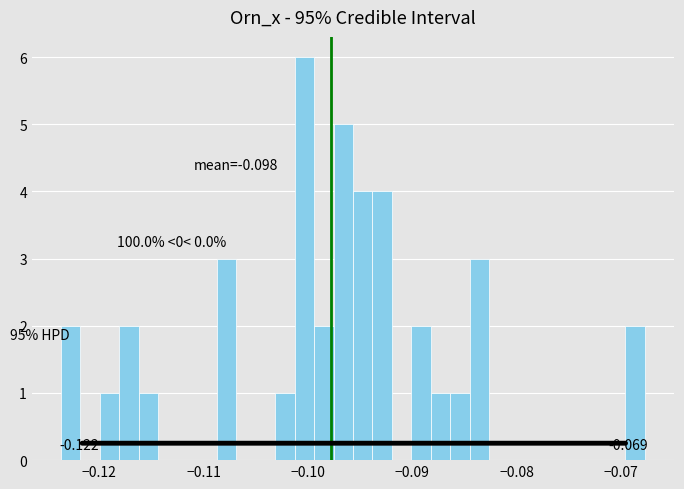

Read against the x-axis, roughly where is the centre of the tallest bar?

-0.100